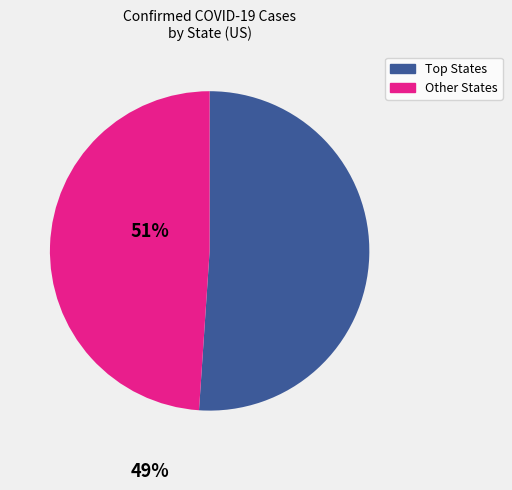

Is there any slice that represents more than half of the pie?

Yes